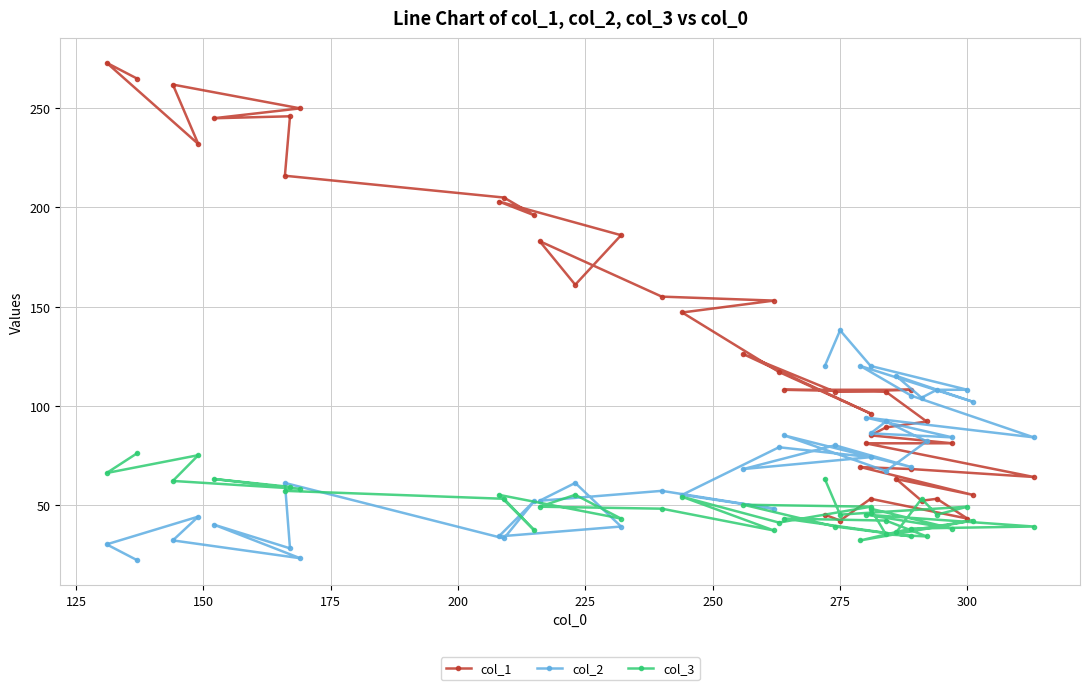

List the series in order of their overall mean, lowest first.

col_3, col_2, col_1